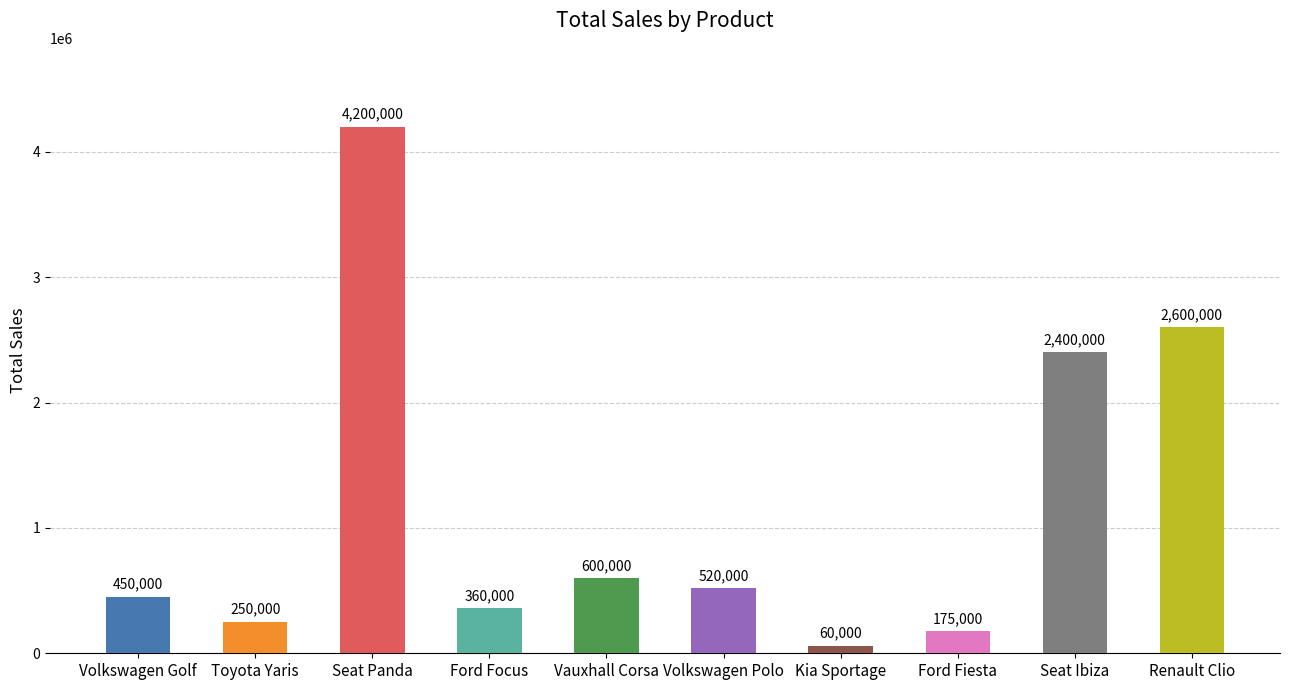

How many values are below 520000?

5